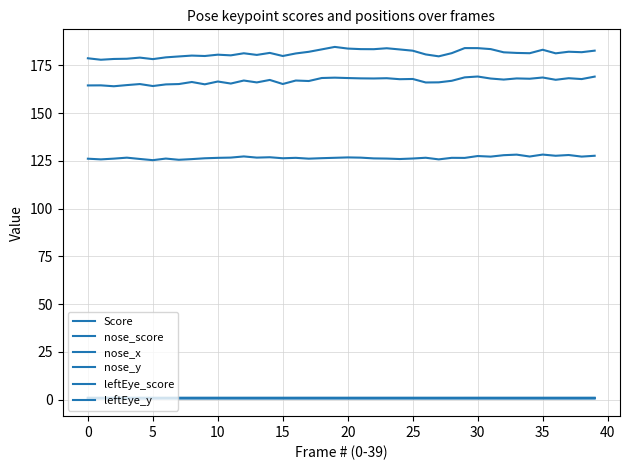

True or false: nose_y and nose_x cross at least once.

False